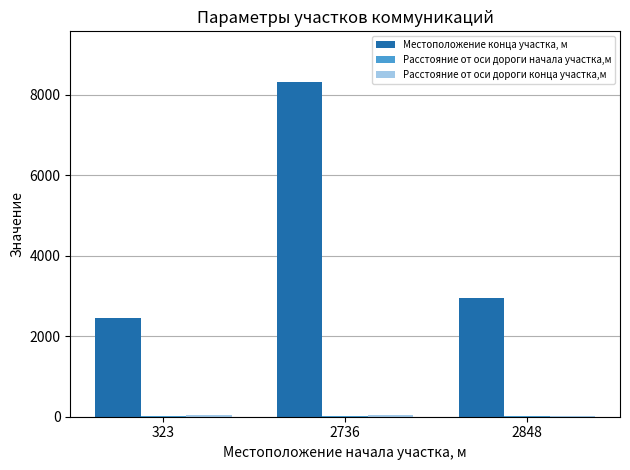

Are the bars grouped side by side (vs. stacked)?

Yes